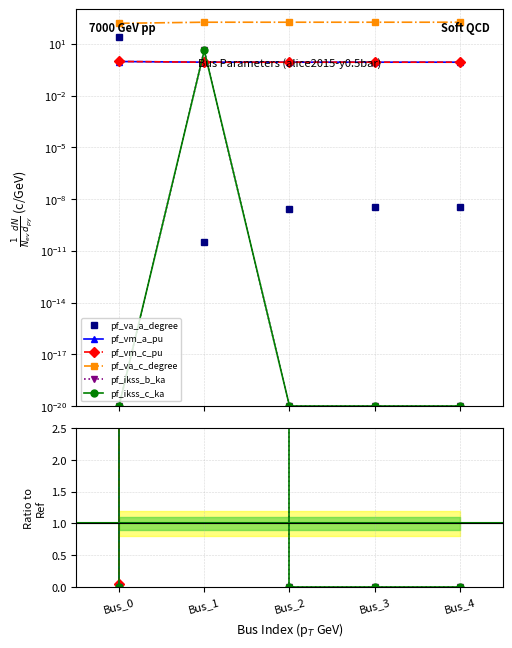

Which label corresponds to the largest value in the chart?

Bus_1